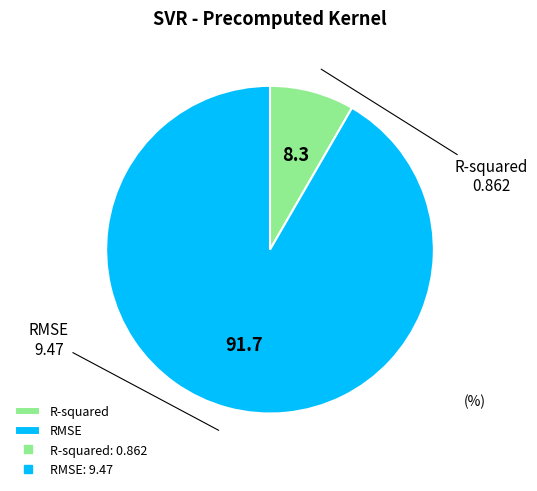

Is it true that R-squared is 2% of the pie?

False